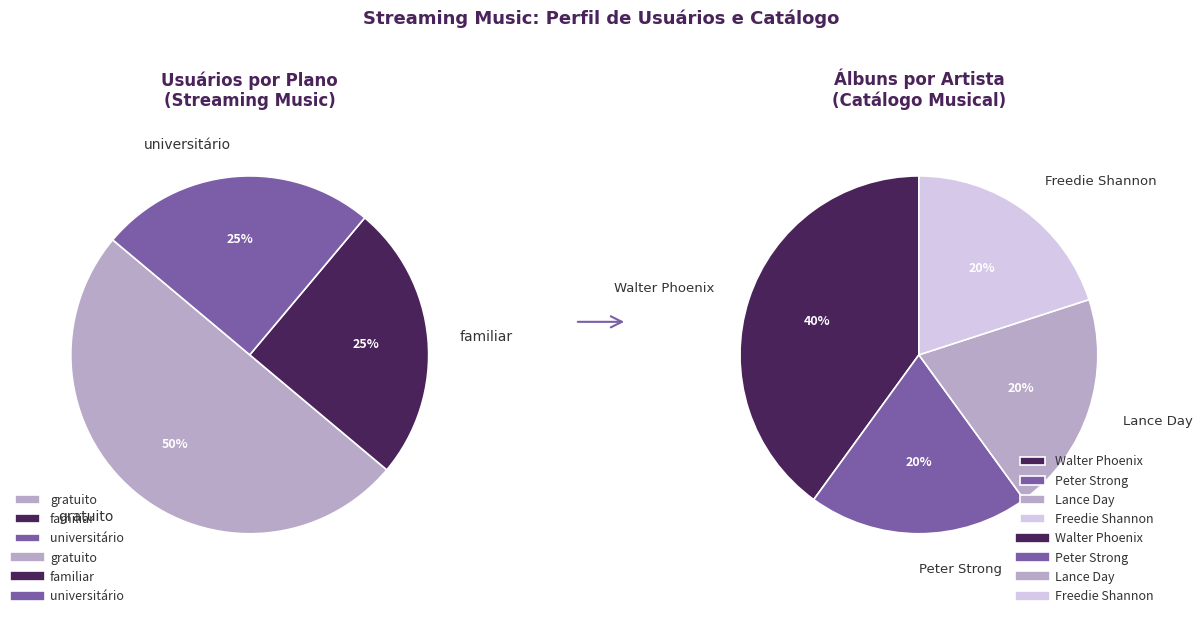

How many slices are in this pie chart?

4